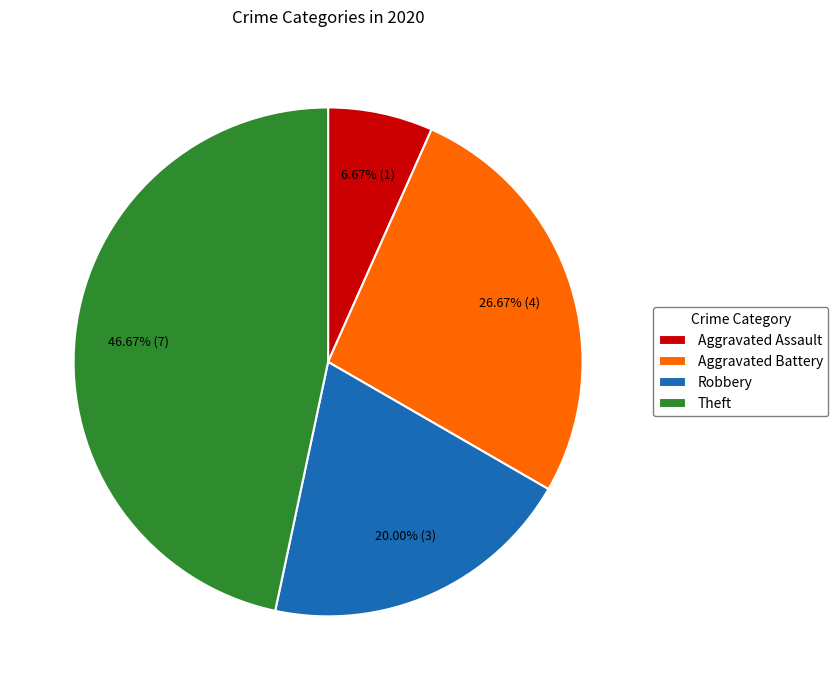

Do Aggravated Battery and Robbery together represent more than half of the pie?

No